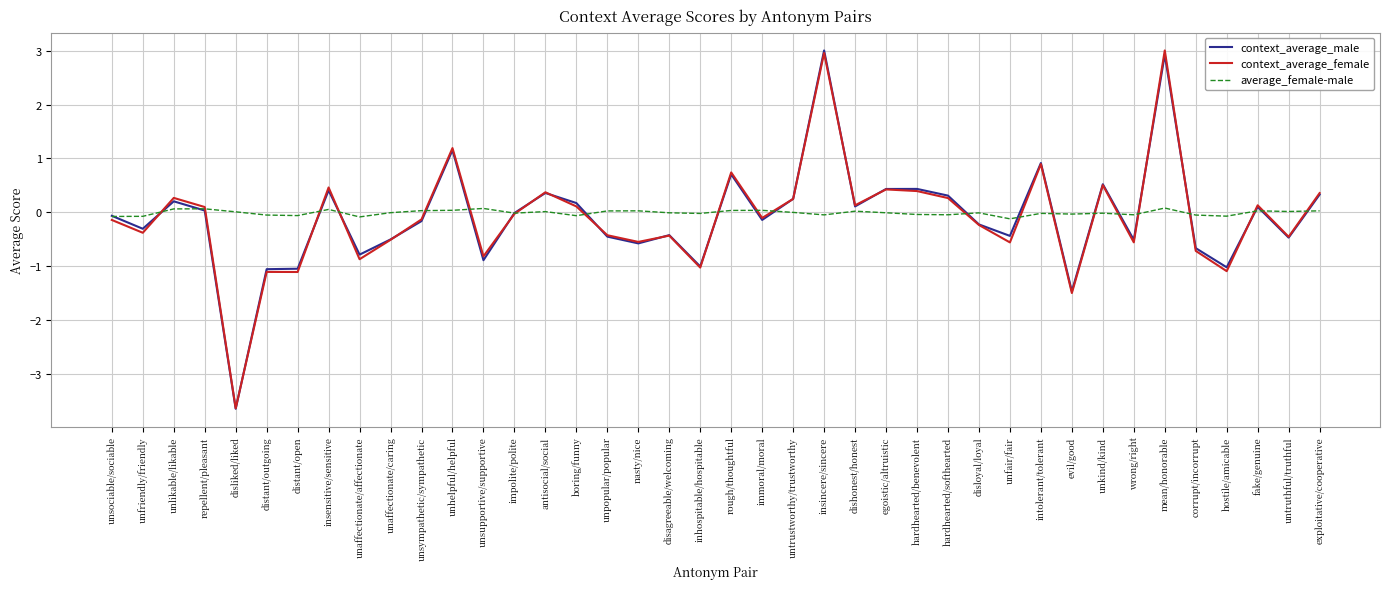

What is the greatest value displayed?

3.0